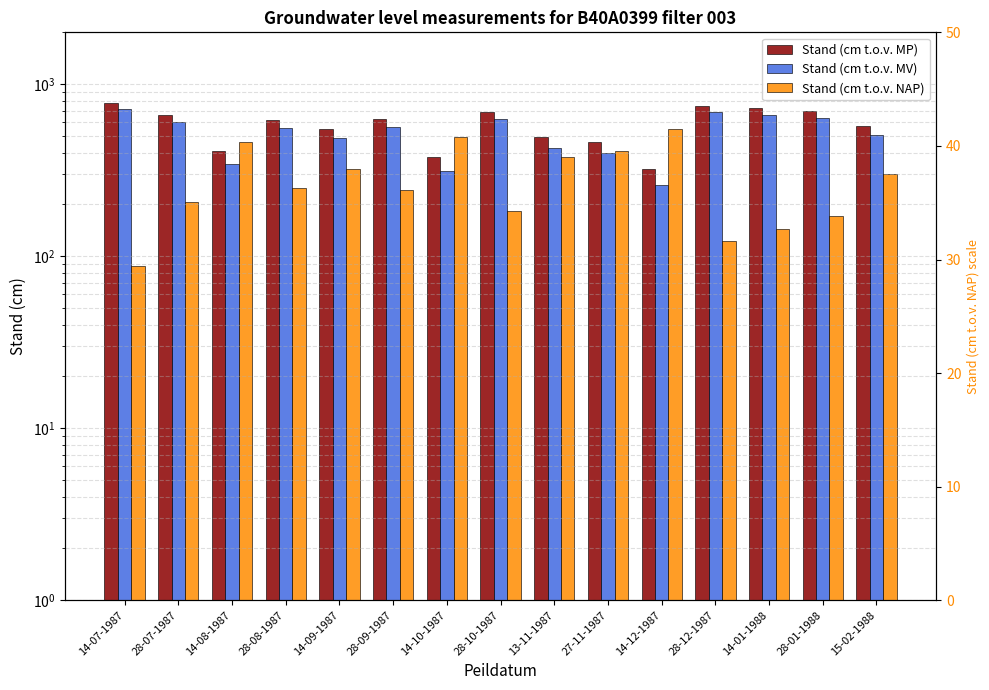

How many groups of bars are there?

15